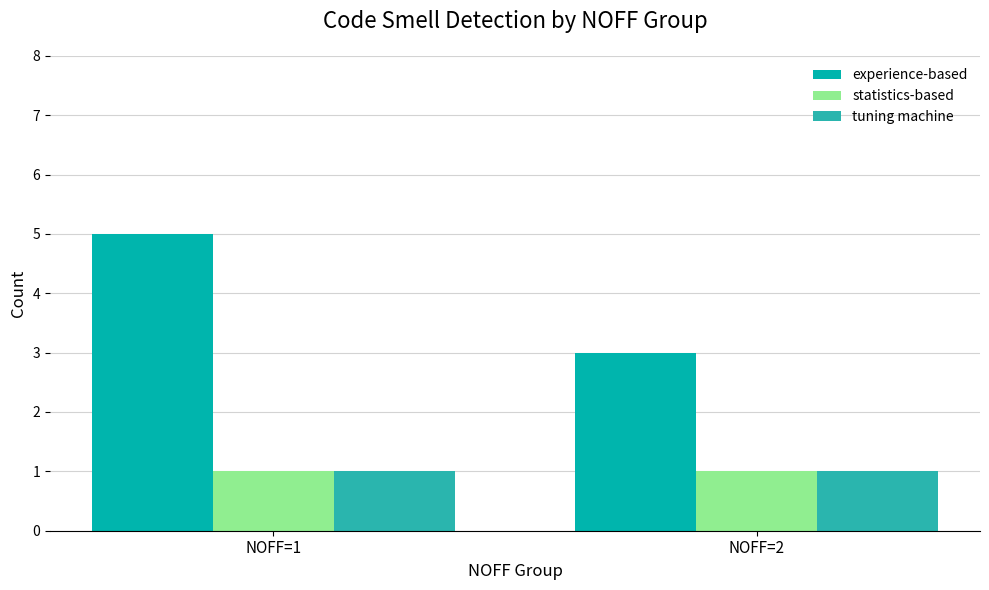

Reading left to right, what are all the values shown in this chart?

experience-based: 5	3
statistics-based: 1	1
tuning machine: 1	1